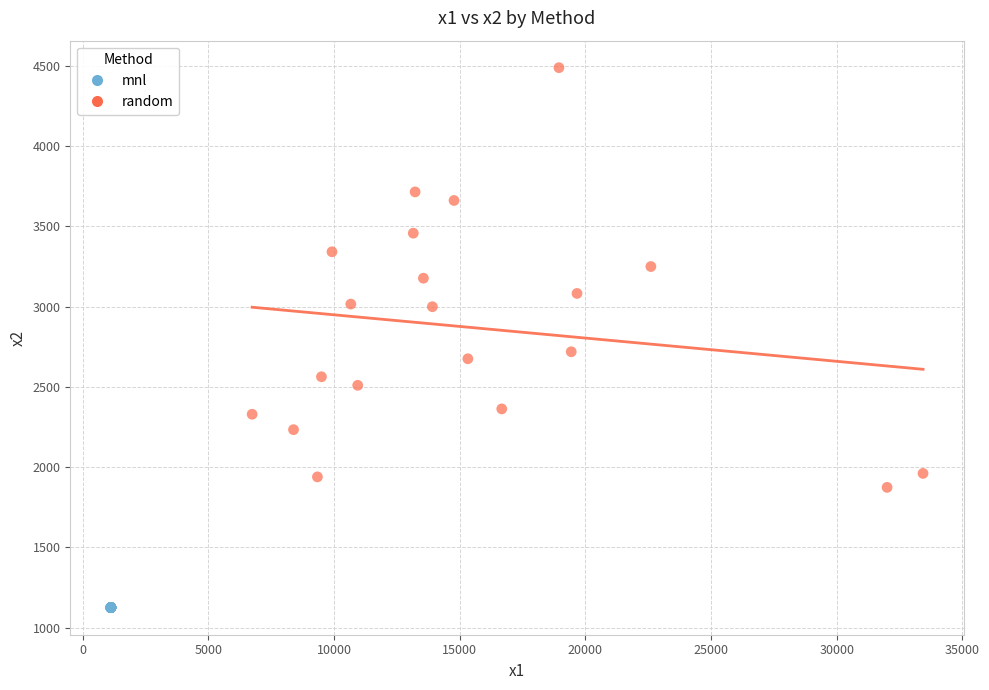

Which series has the largest Y range (max minus min)?

random